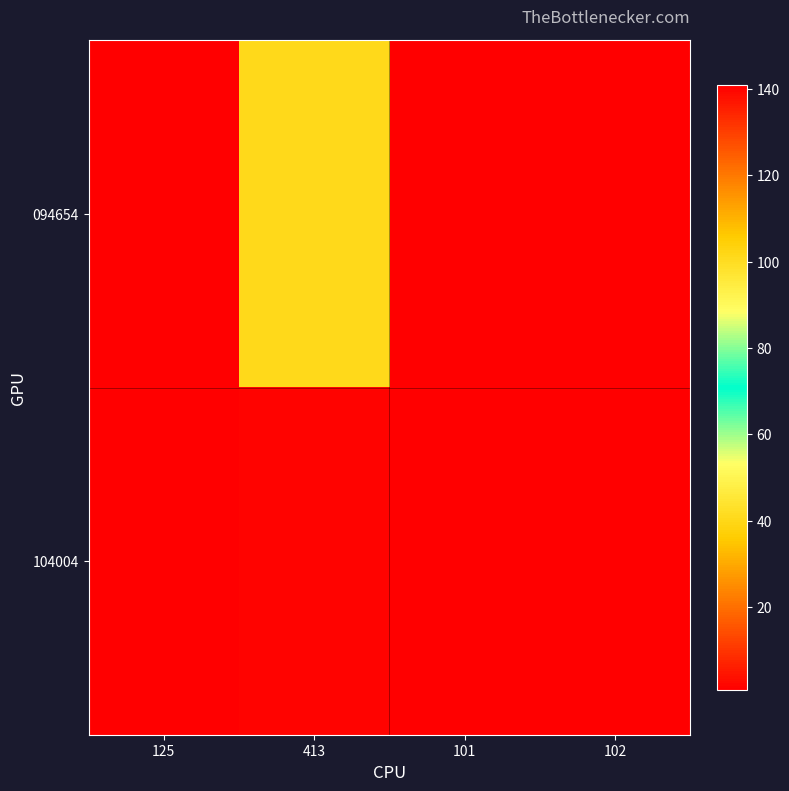

Rank the series by their average value, from highest to lowest.

104004, 094654